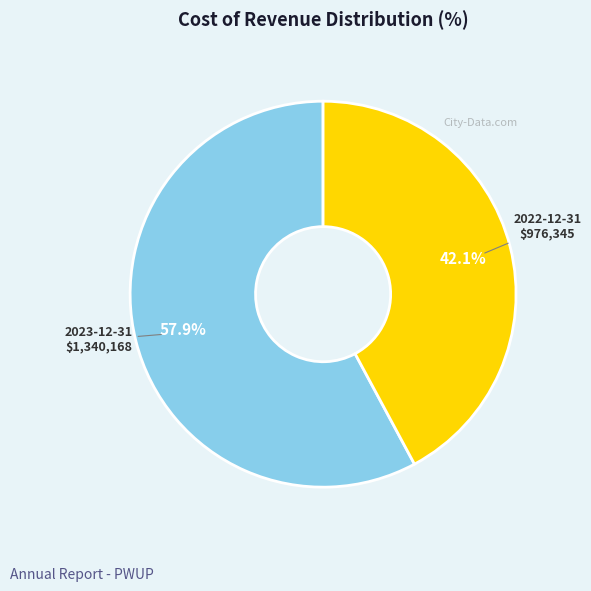

Which slice is the smallest?

2022-12-31